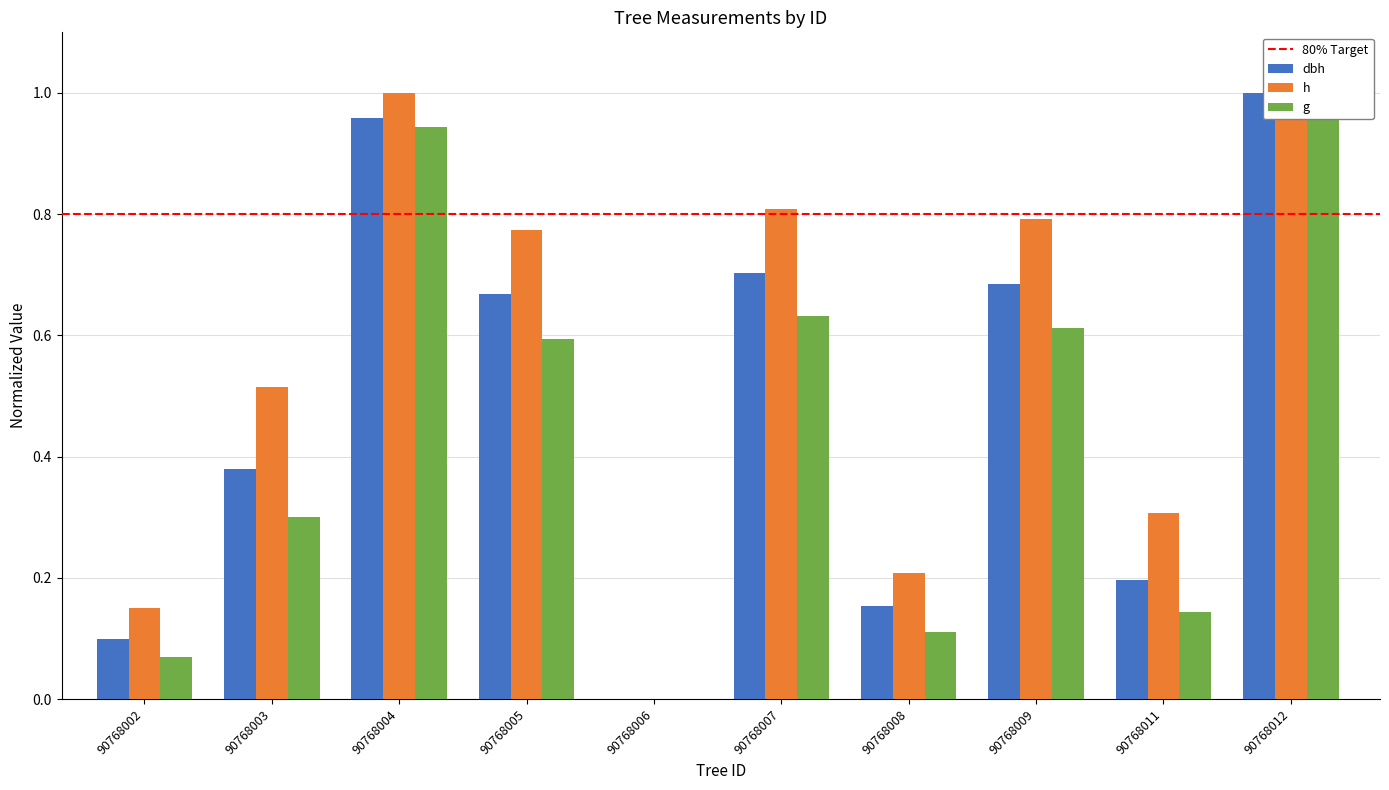

At which category is the sum across all series the highest?

90768012